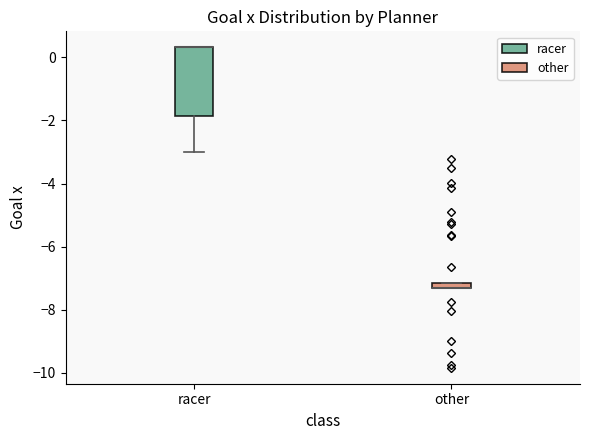

Comparing the boxes themselves (not the whiskers), which one is the tallest?

racer